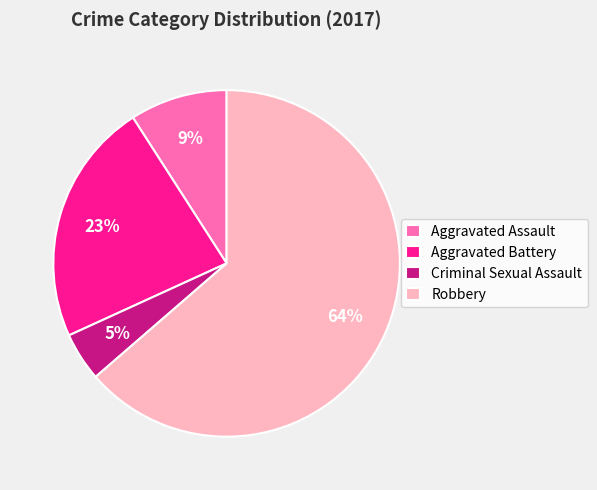

The Aggravated Battery slice represents 23% of the pie. True or false?

True